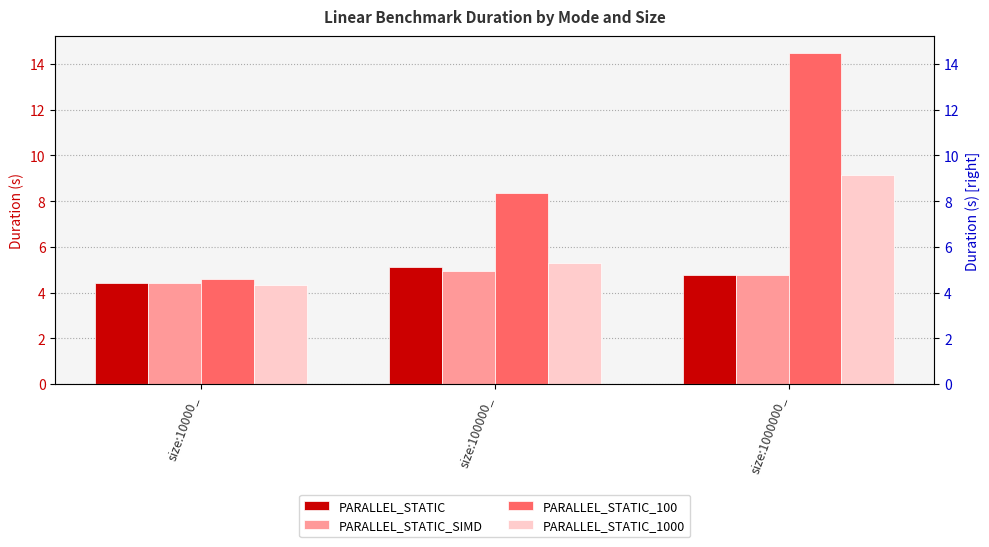

True or false: PARALLEL_STATIC_SIMD has a value of 1.6 at size:1000000_.

False